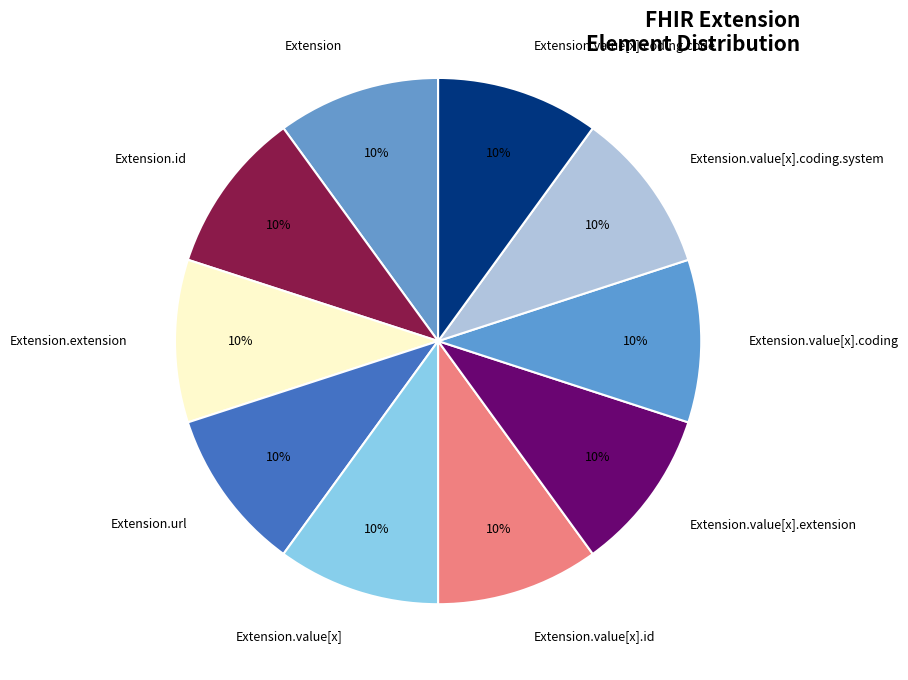

True or false: Extension.url accounts for 22% of the total.

False